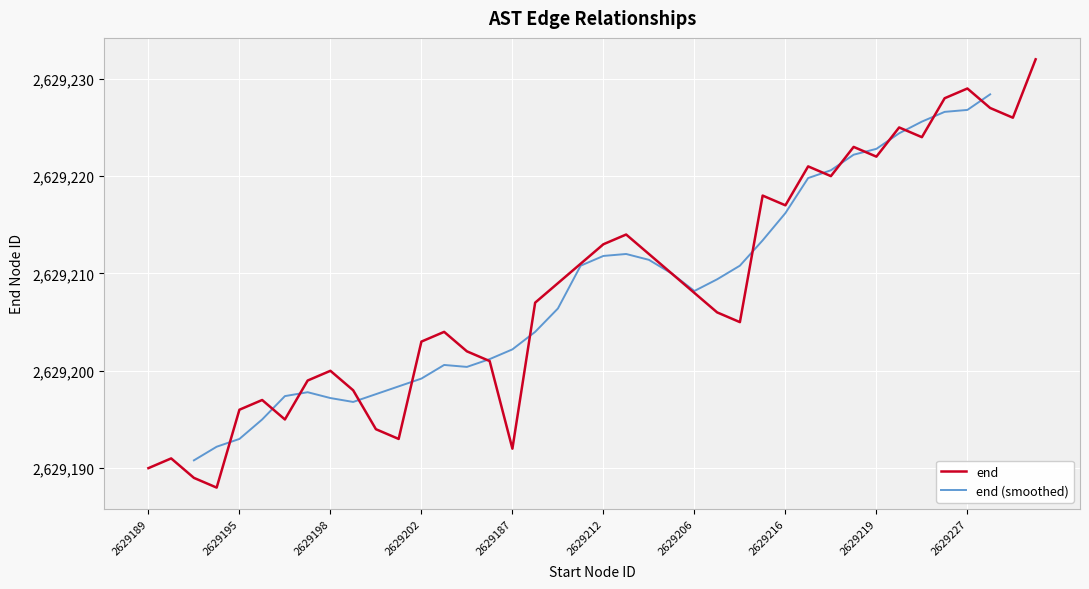

True or false: end has a value of 2629208 at 2629206.

True